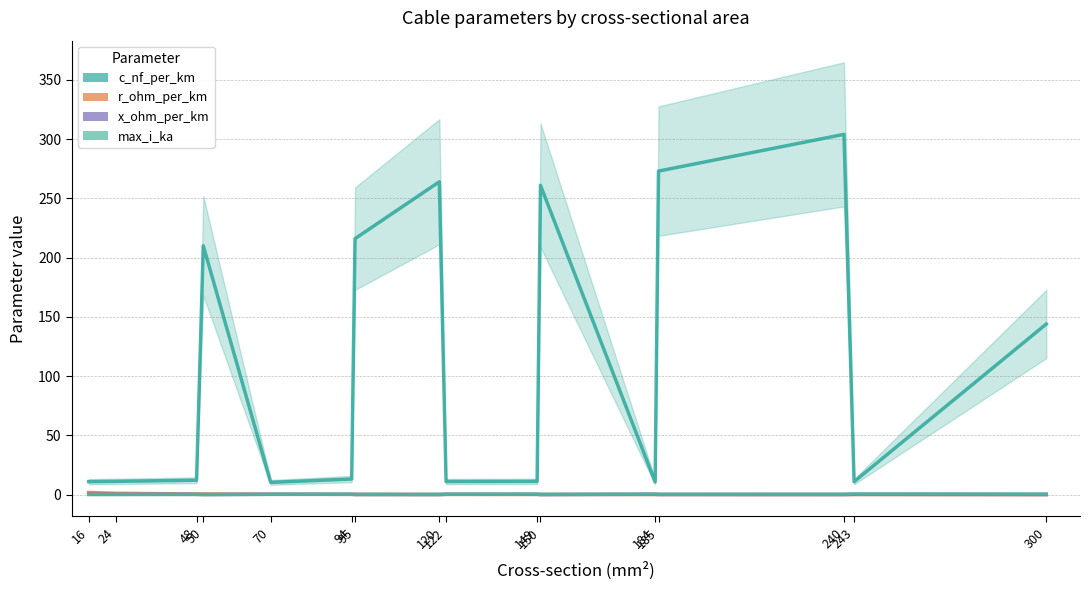

Which category has the highest value in the r_ohm_per_km series?

16